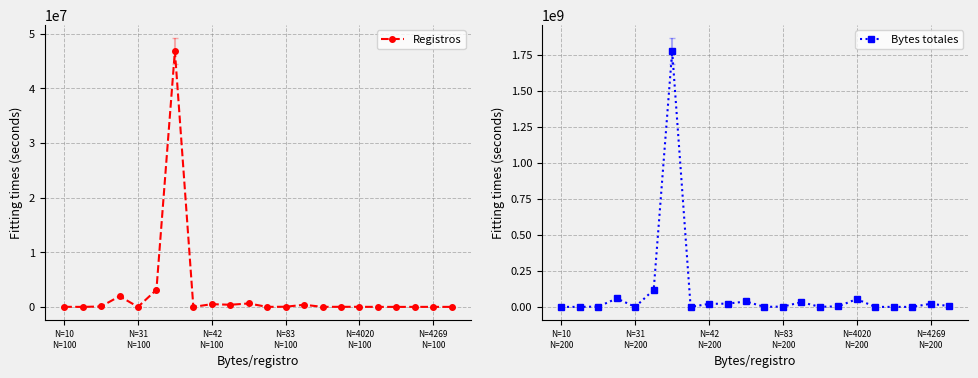

The value of Bytes totales at 19 is 40600. True or false?

True